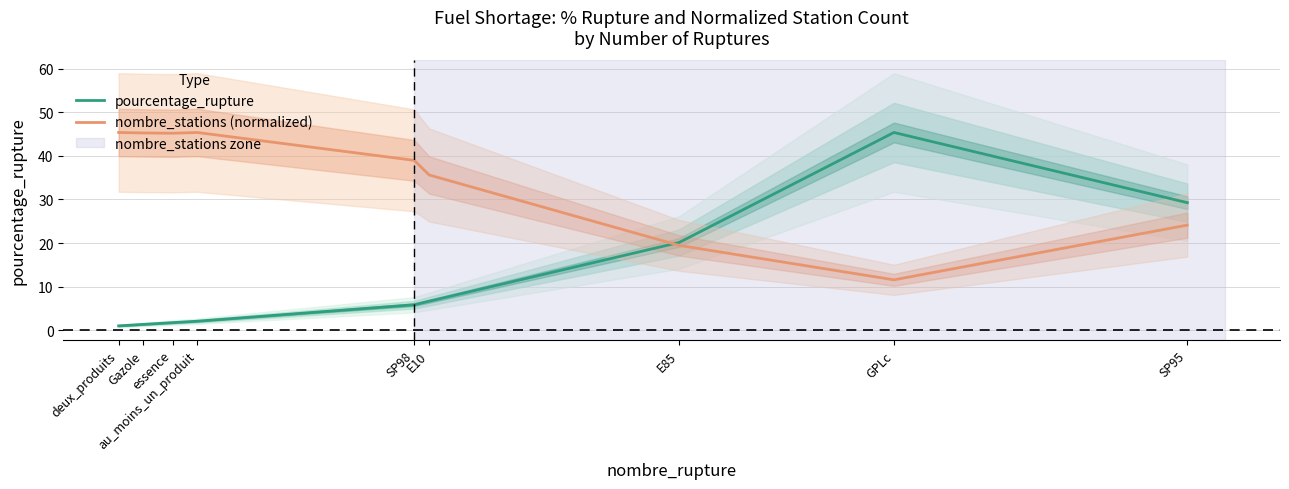

Reading left to right, transcribe all the data shown in this chart.

pourcentage_rupture: 1.0	1.3	1.7	2.1	5.8	6.7	20.1	45.4	29.3
nombre_stations (normalized): 45.4	45.2	45.2	45.4	39.0	35.6	19.4	11.6	24.1